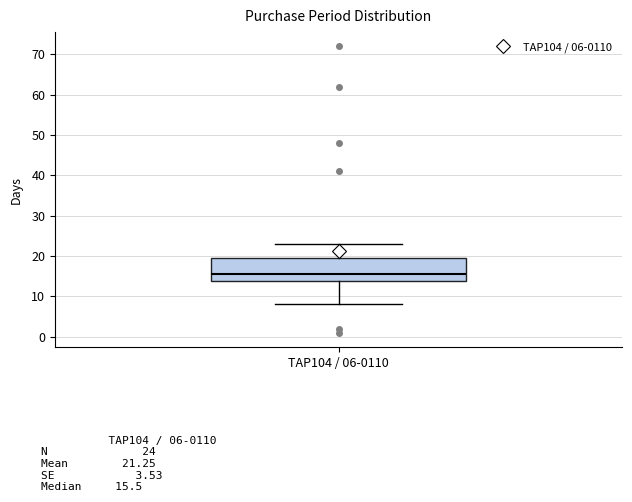

Where is the lower edge of the box for TAP104 / 06-0110 on the y-axis? The values are not printed on the chart, so give them approximately, as read against the axis.

14